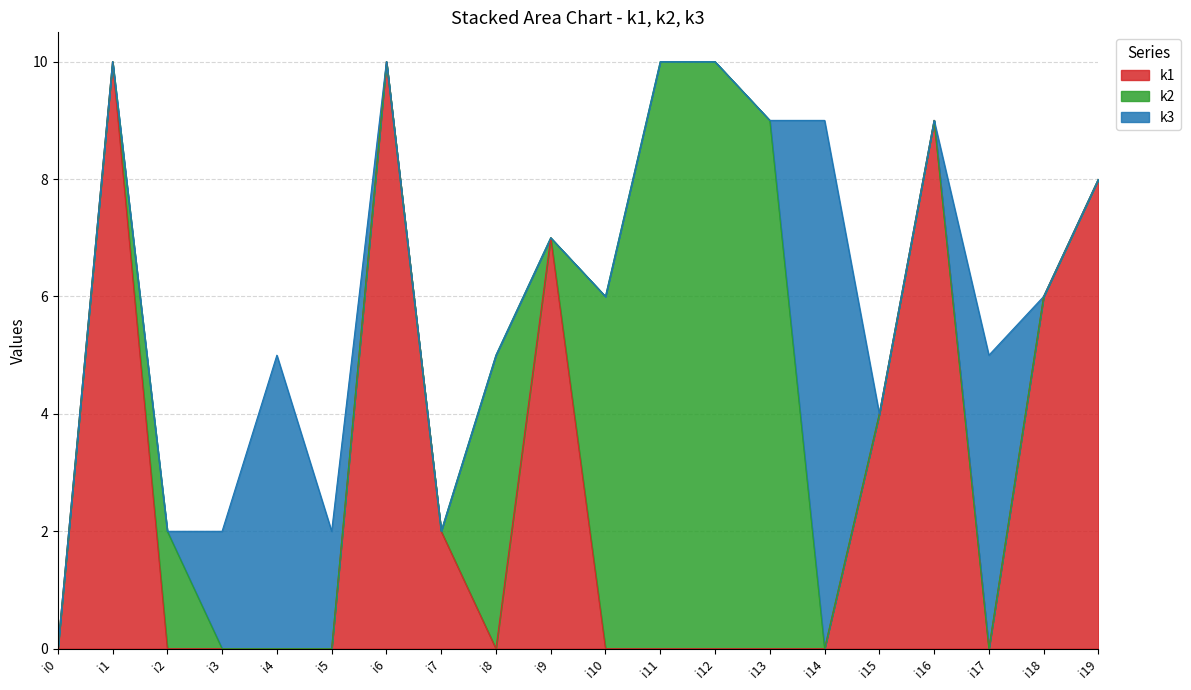

How many k2 values are between 0 and 5?

16